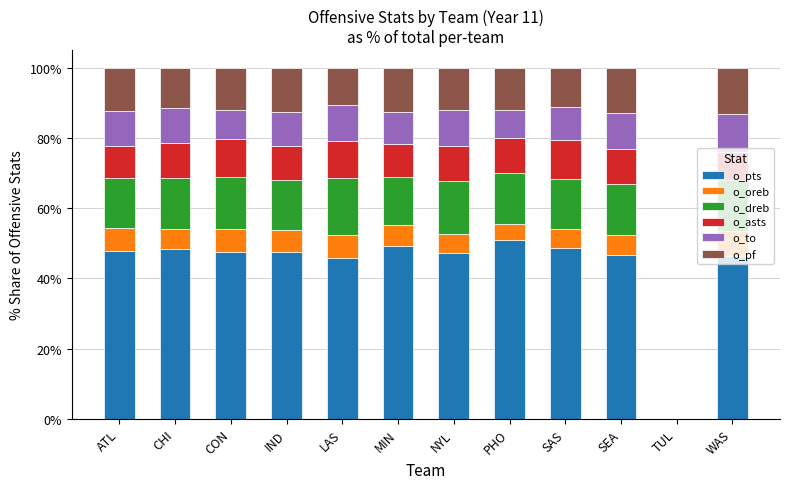

Is it true that o_pts equals 47.6 at CON?

True